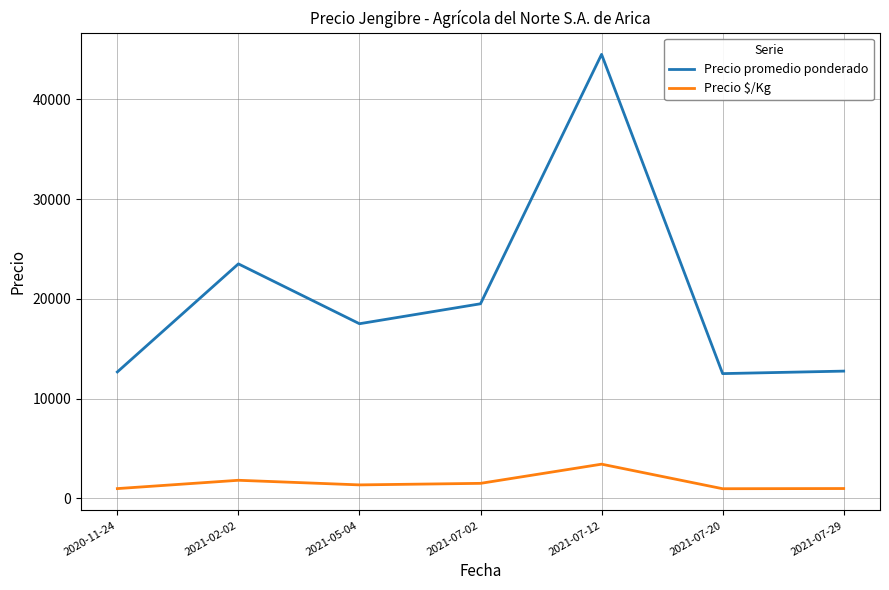

Which series has the largest range (max minus min)?

Precio promedio ponderado